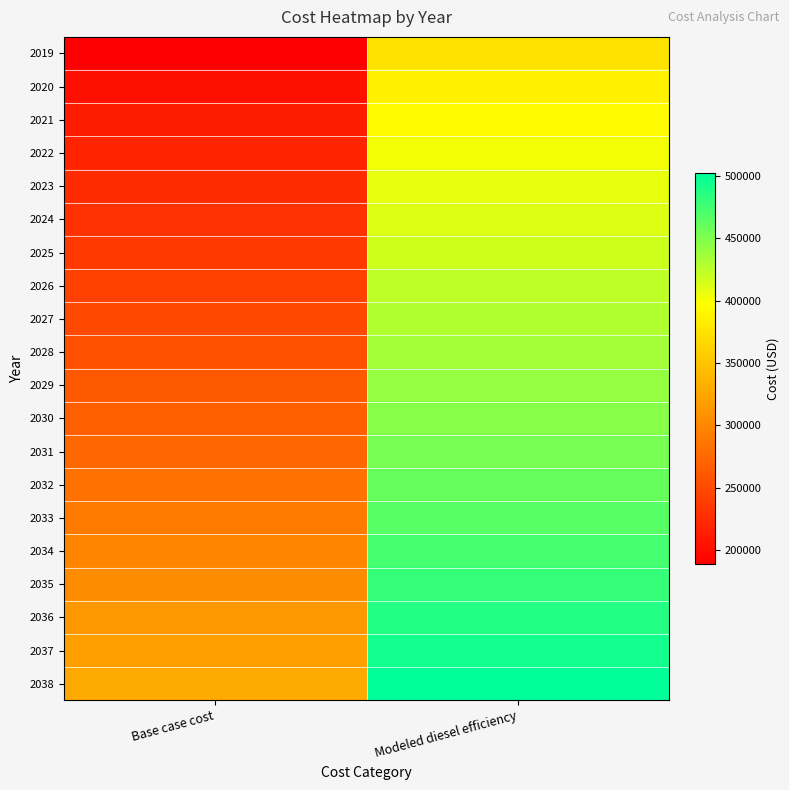

Which series has the largest range (max minus min)?

2019